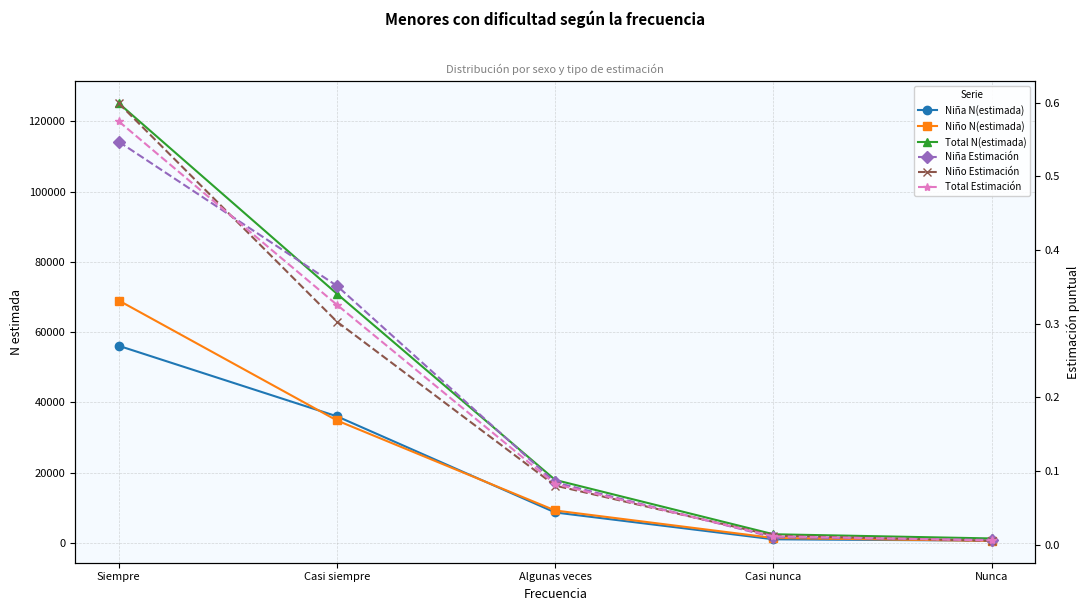

Between Algunas veces and Casi nunca, which is larger?

Algunas veces